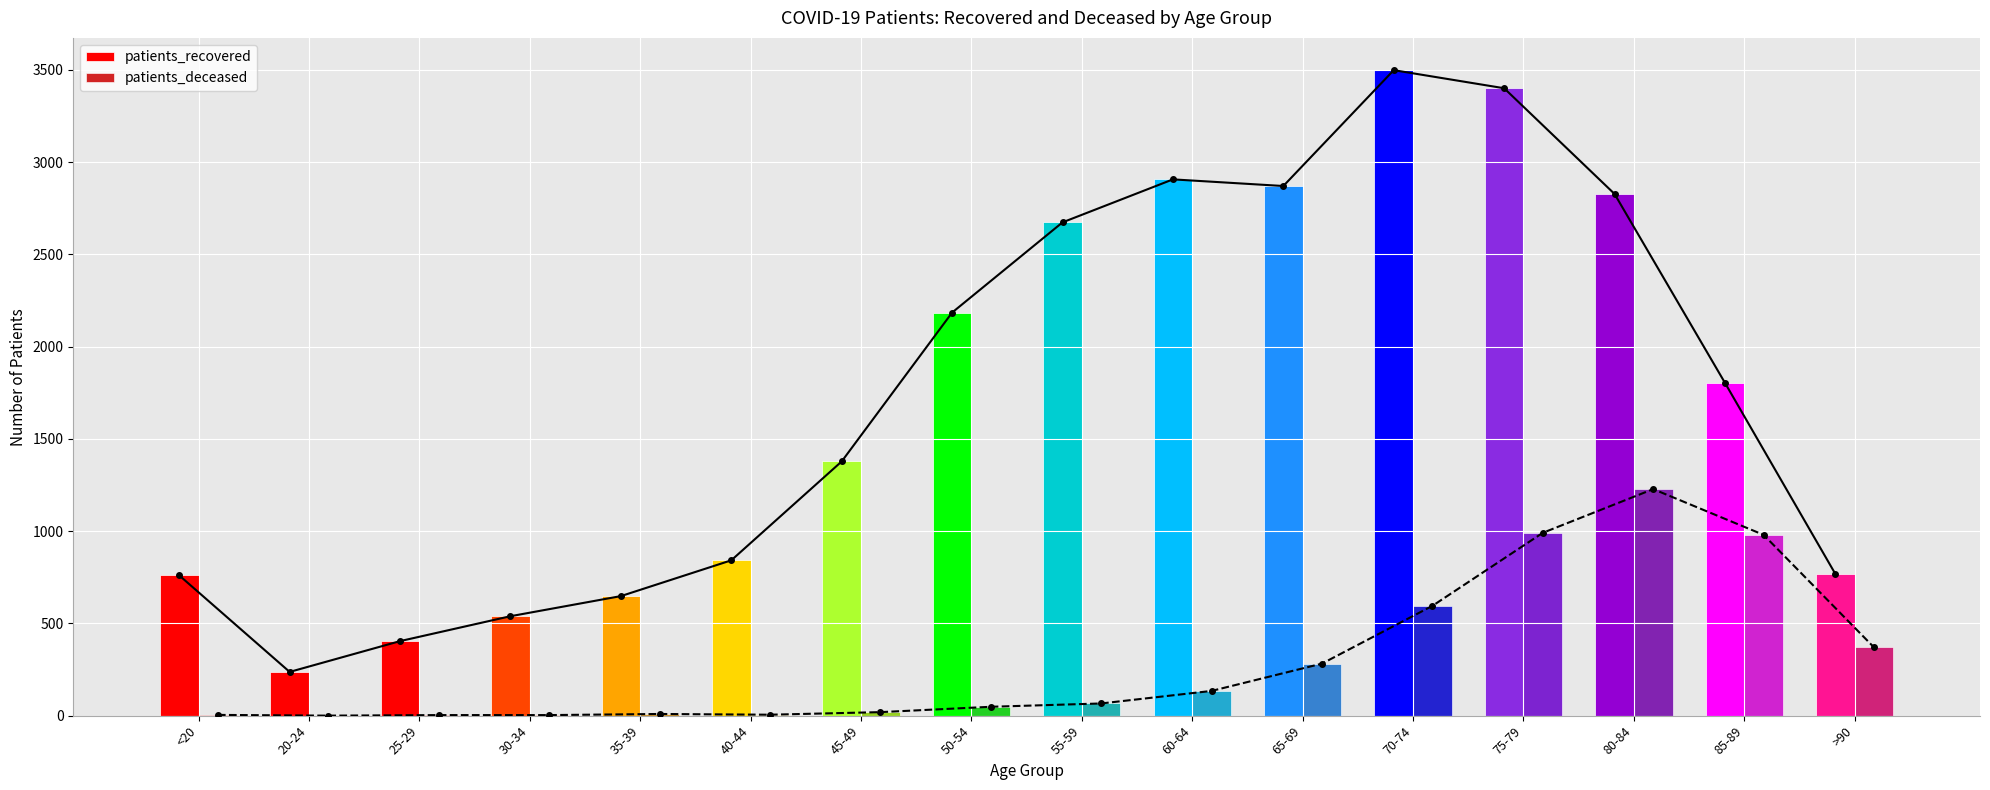

Between 25-29 and 85-89, which is larger?

85-89